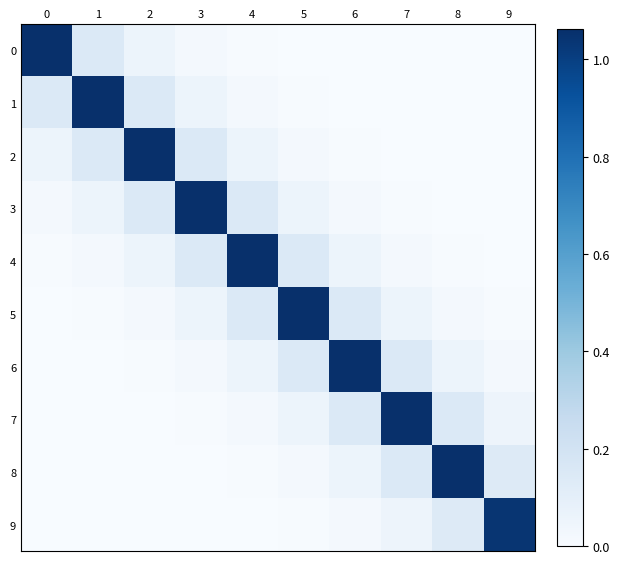

How many series are shown in this chart?

10